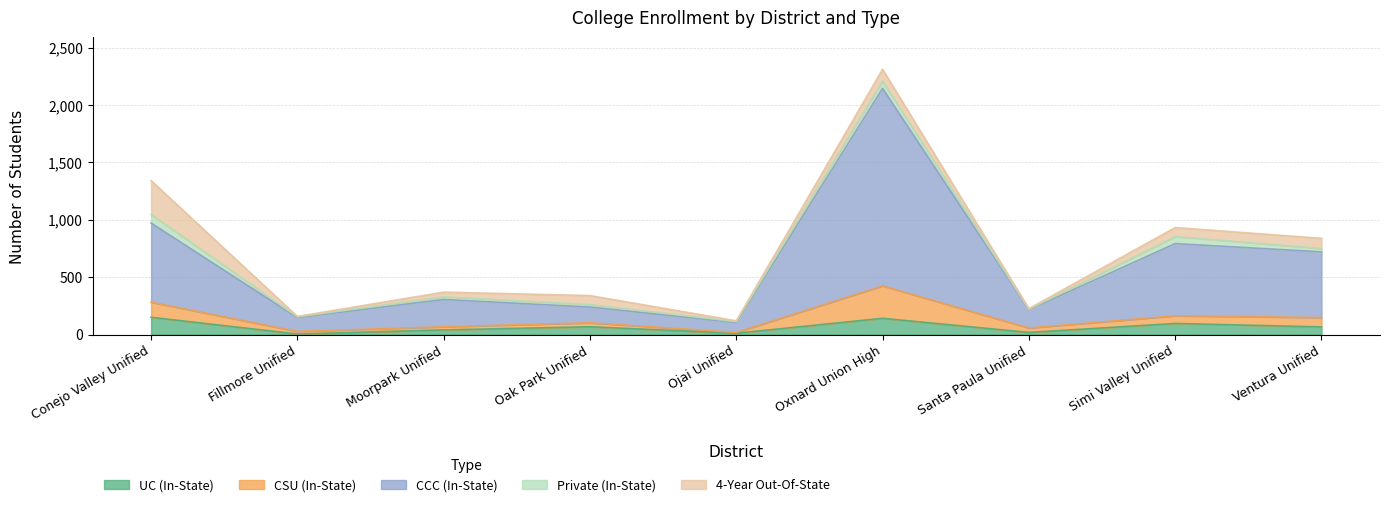

At which label does UC (In-State) first exceed 67?

Conejo Valley Unified